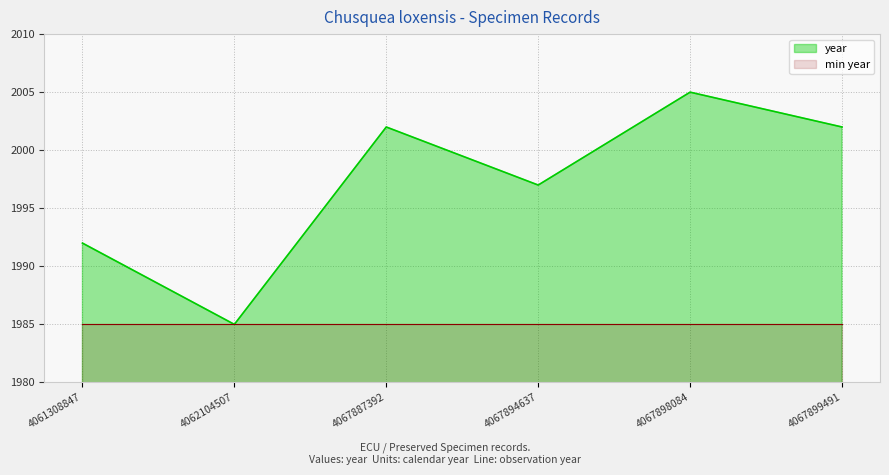

What are all the series names shown in the legend?

year, min year